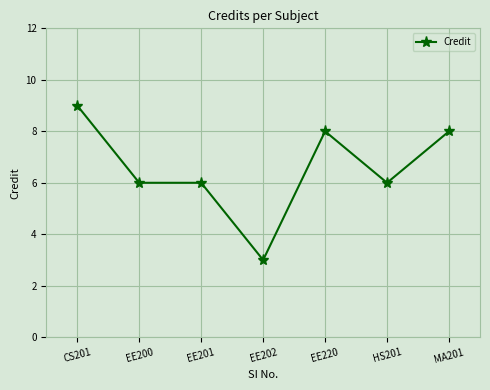

What is the label of the 2nd point from the left?

EE200